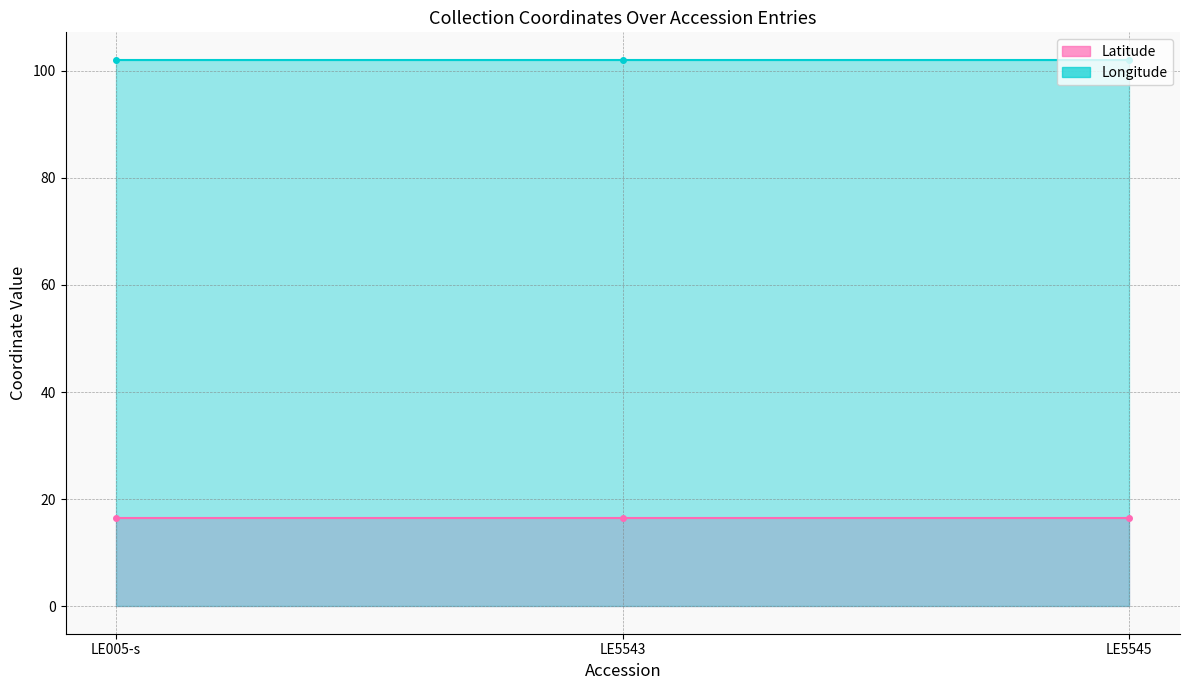

Count the number of data series in this chart.

2